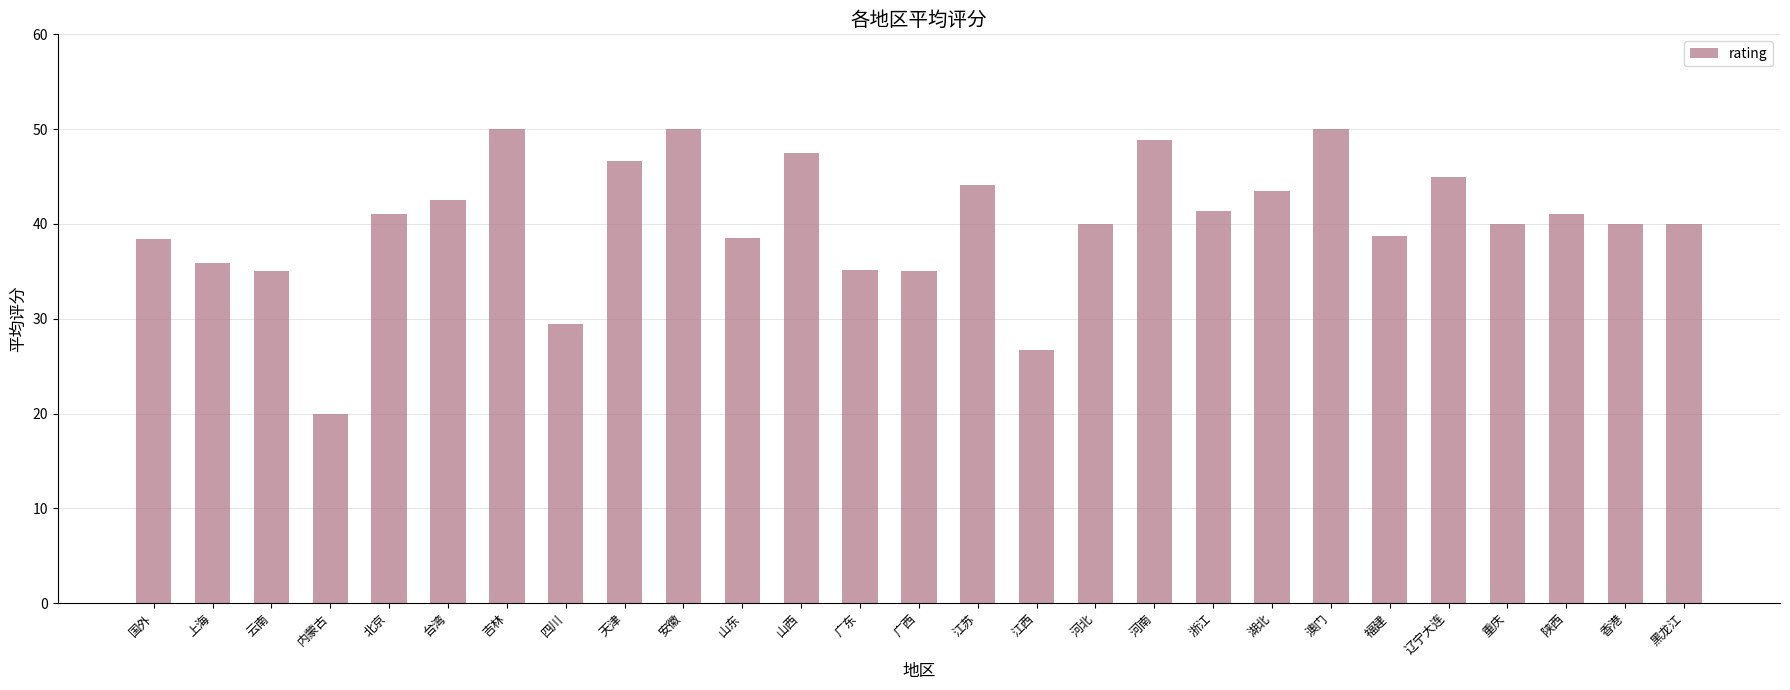

Read the value at 辽宁大连.

45.0